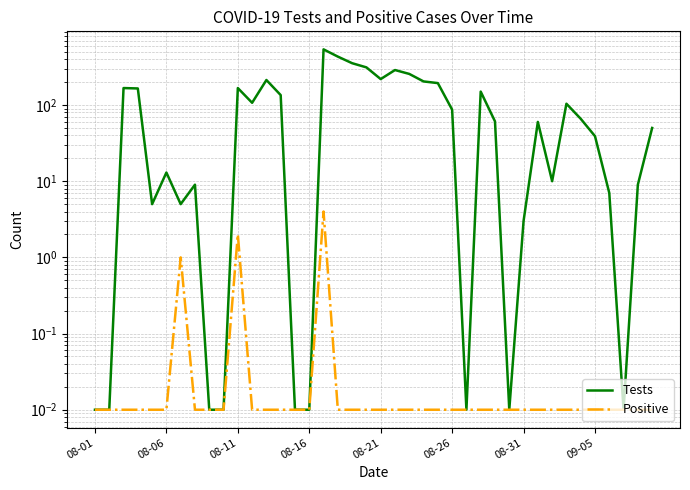

True or false: Positive has more than 0 points higher than both neighbors.

True